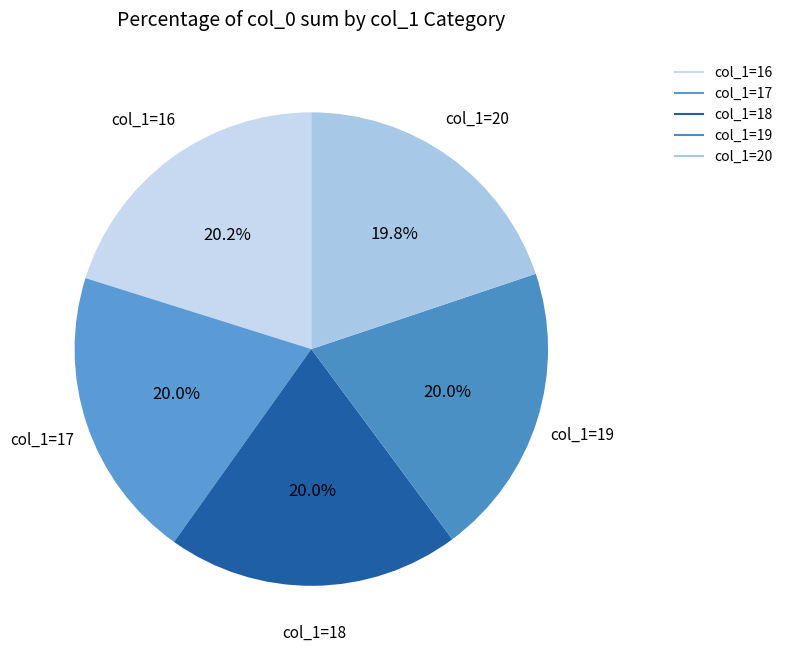

To the nearest percent, what is the average slice percentage?

20%